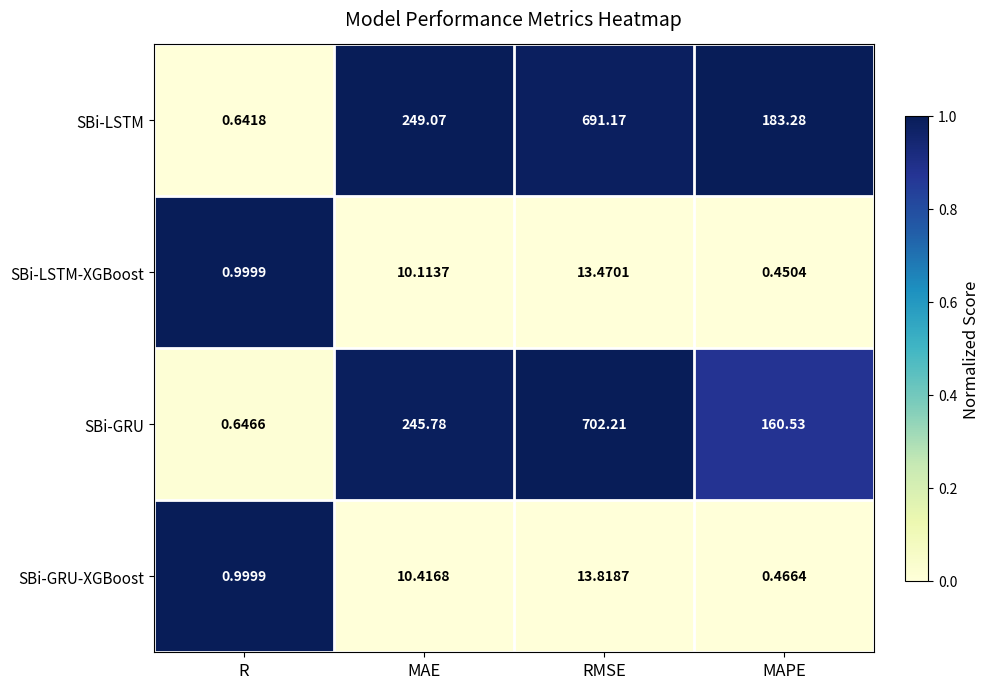

Which series changed the most between RMSE and MAPE?

SBi-GRU